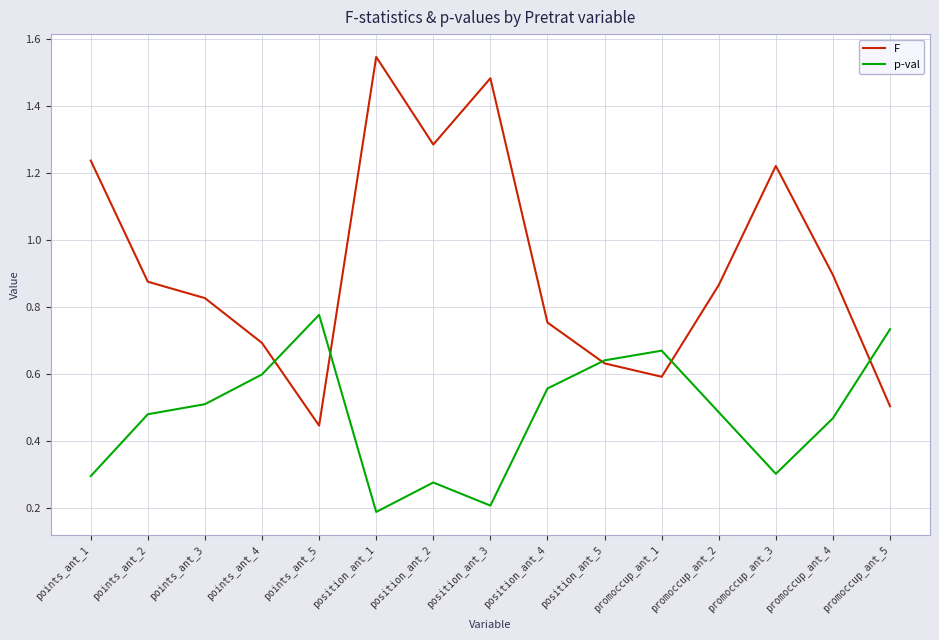

Rank the series at points_ant_5 from highest to lowest value.

p-val, F